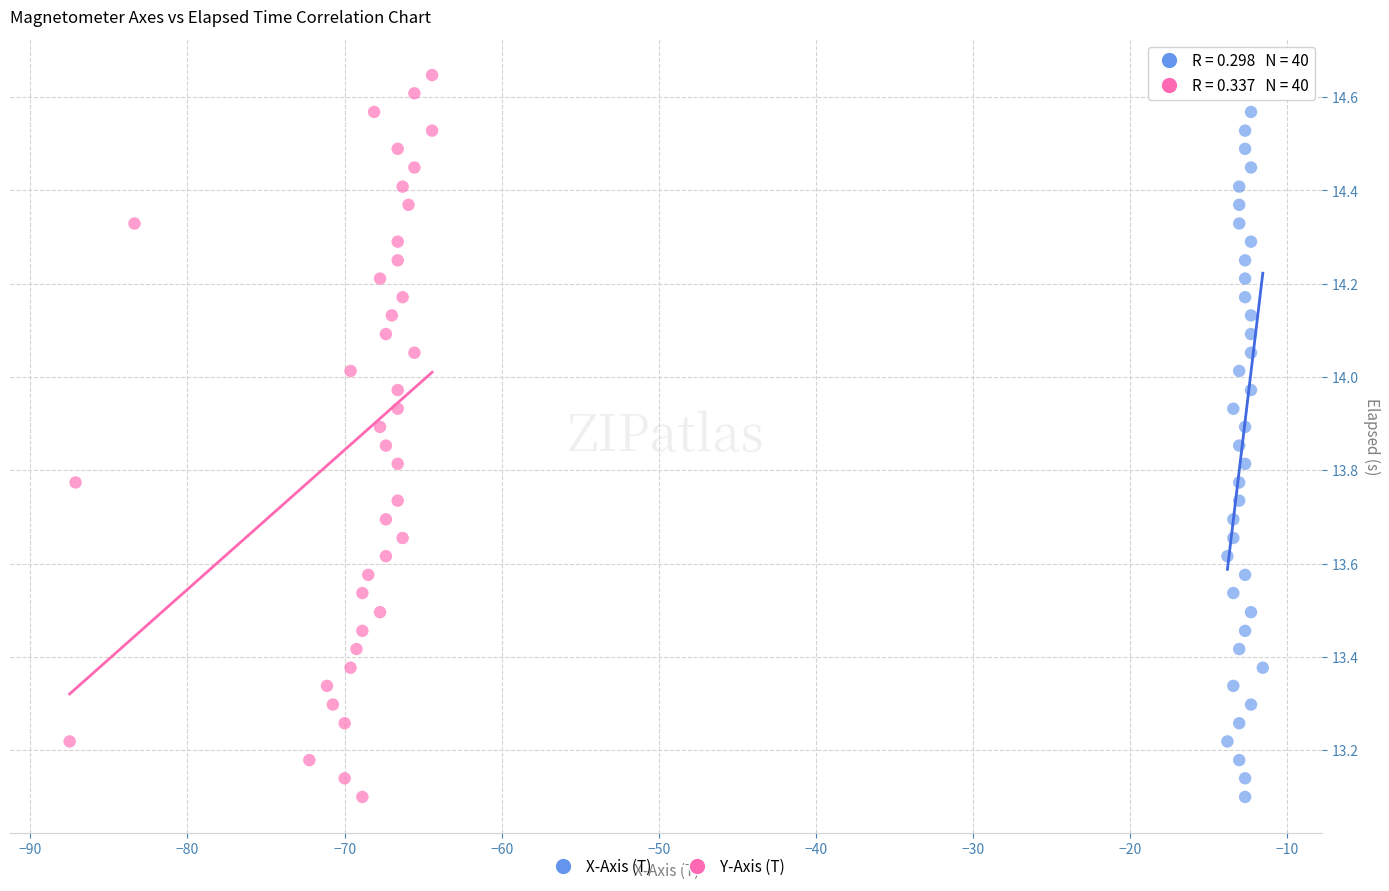

What are all the series names shown in the legend?

X-Axis (T), Y-Axis (T)